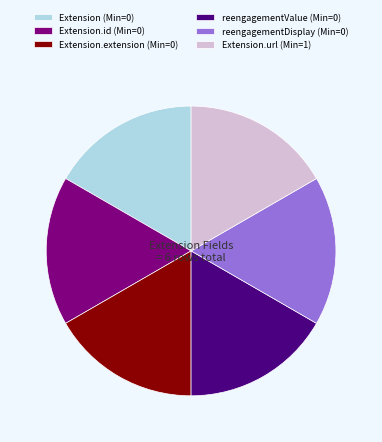

Is there any slice that represents more than half of the pie?

No